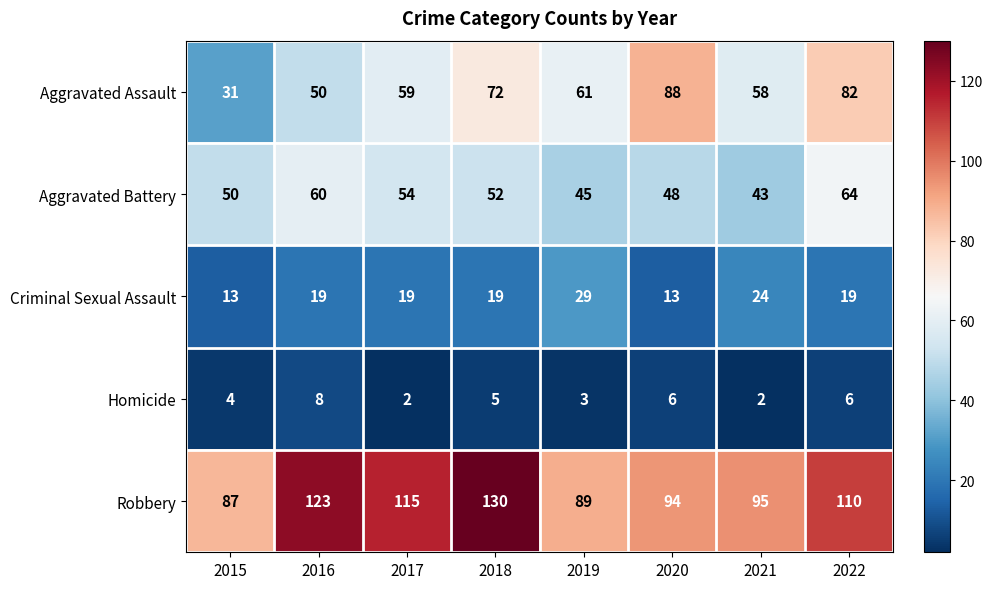

Which series changed the most between 2016 and 2017?

Aggravated Assault